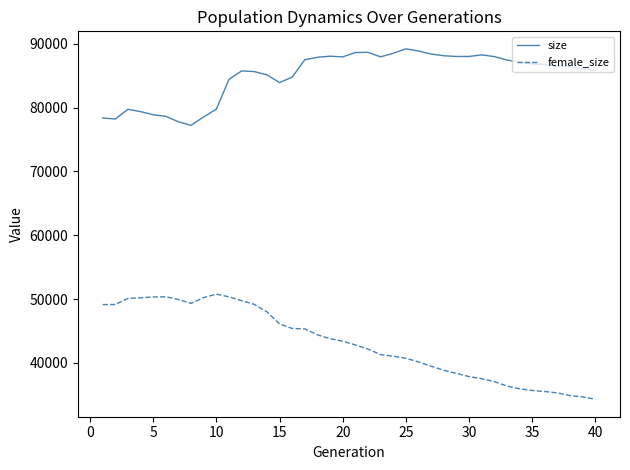

True or false: female_size and size intersect in this chart.

False